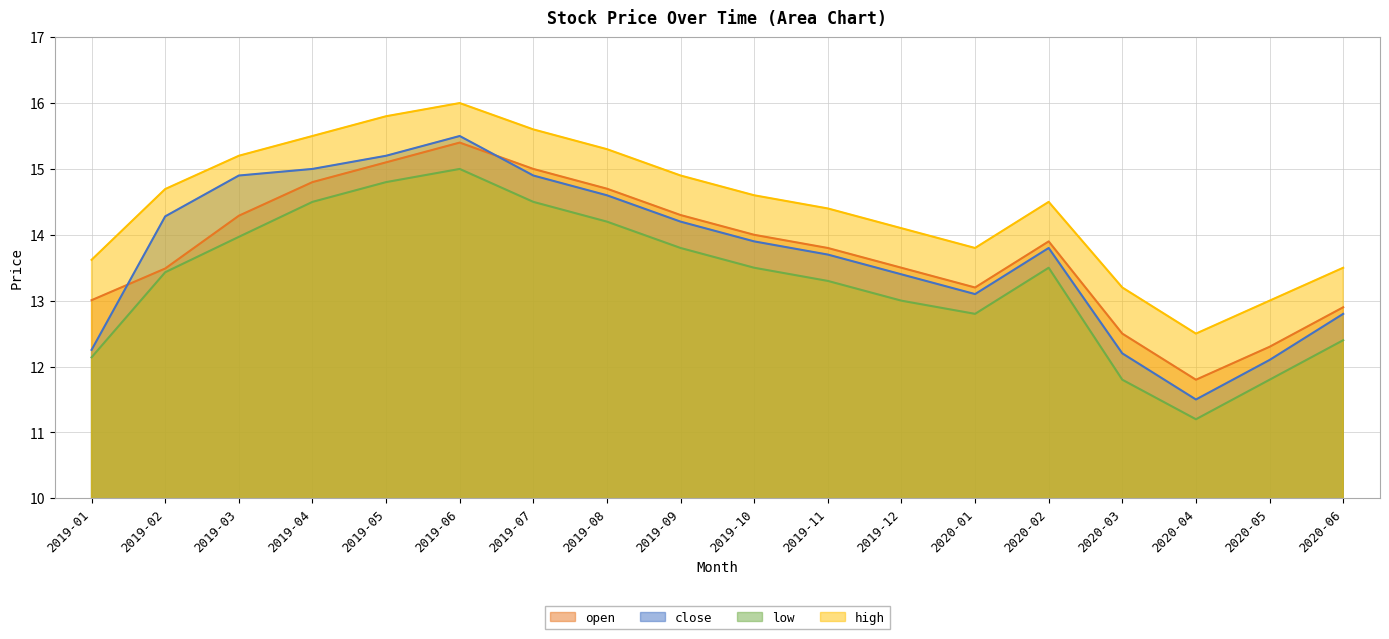

At which category does high reach its first local valley?

2020-01